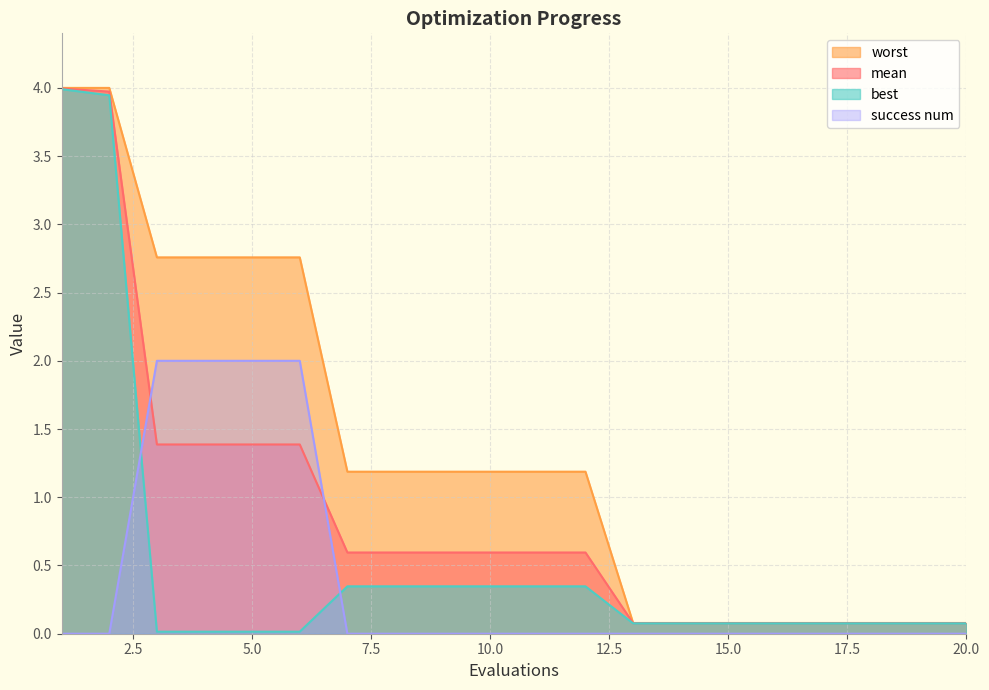

After their last crossing, which series has the higher values: success num or best?

best